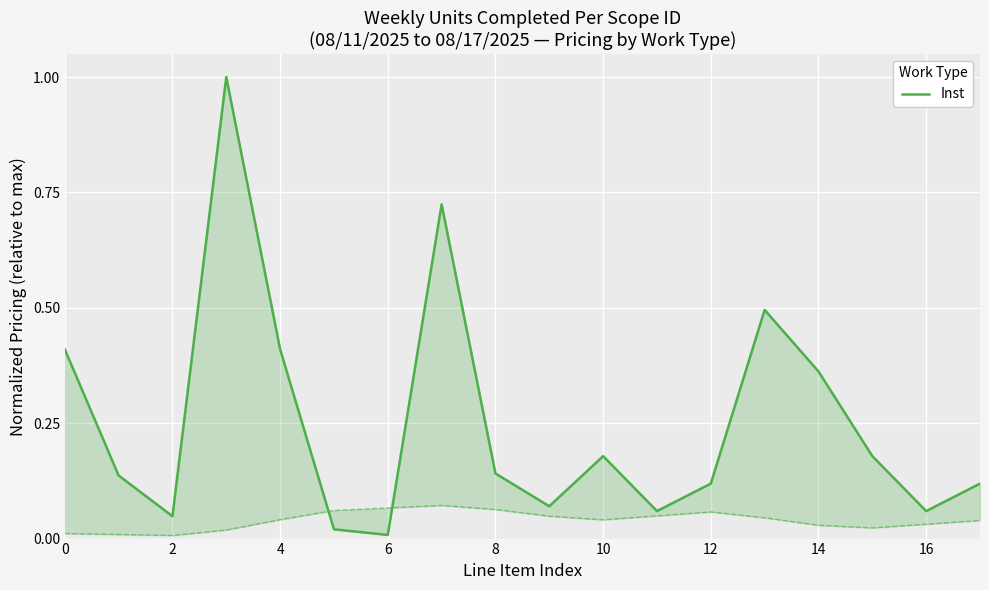

True or false: Inst (Installed) and Rem (Removed) cross at least once.

True